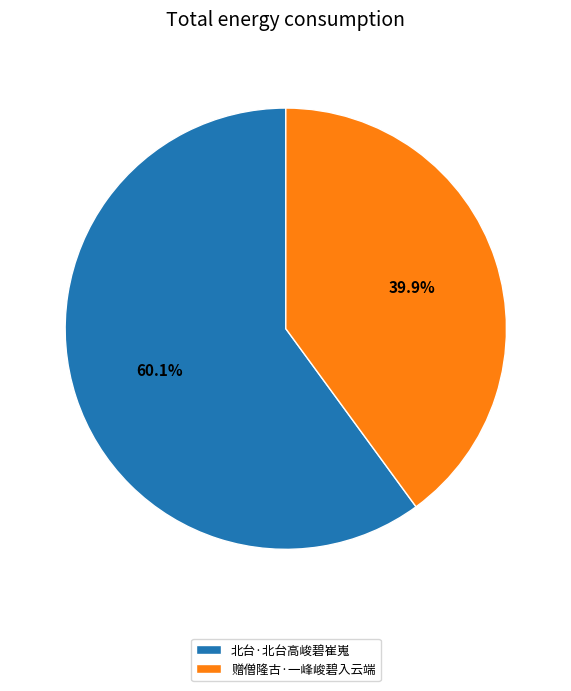

Which slice represents more than half of the pie?

北台·北台高峻碧崔嵬